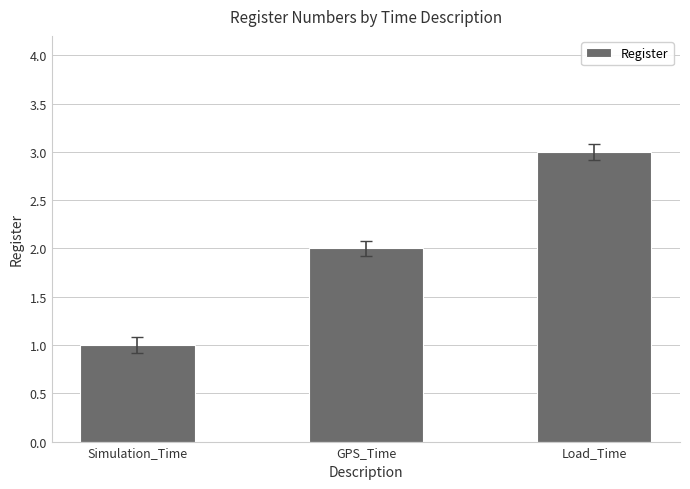

Which category has the highest value across all series?

Load_Time